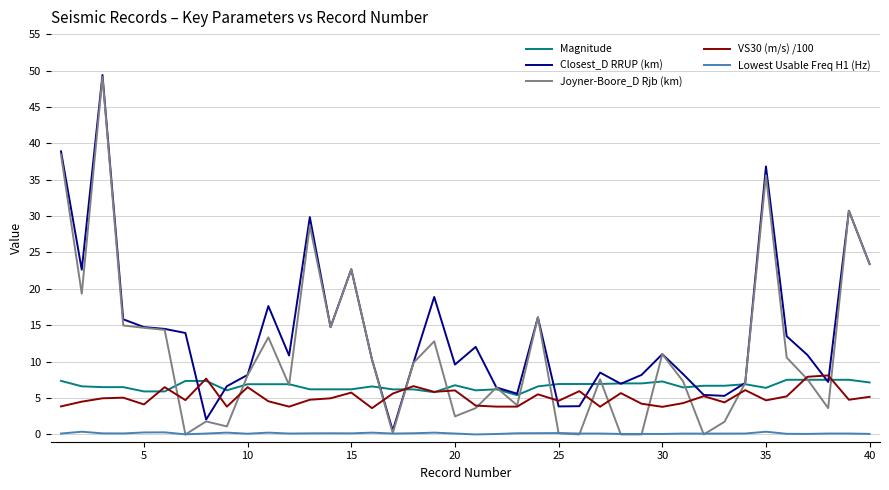

Which series has the widest spread of values?

Joyner-Boore_D Rjb (km)